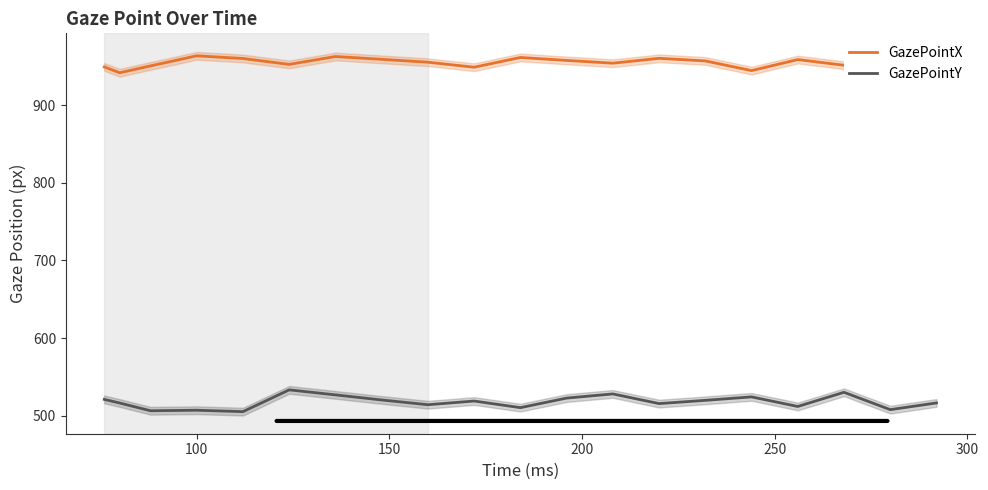

Which series has the largest range (max minus min)?

GazePointY